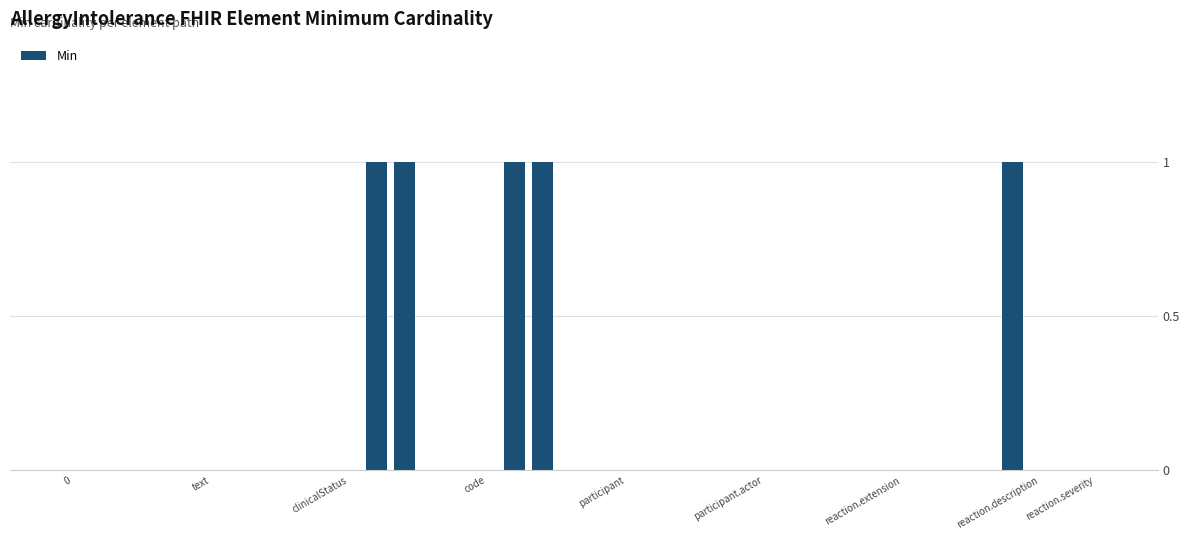

Reading left to right, what are all the values shown in this chart?

0	0	0	0	0	0	0	0	0	0	0	1	1	0	0	0	1	1	0	0	0	0	0	0	0	0	0	0	0	0	0	0	0	0	1	0	0	0